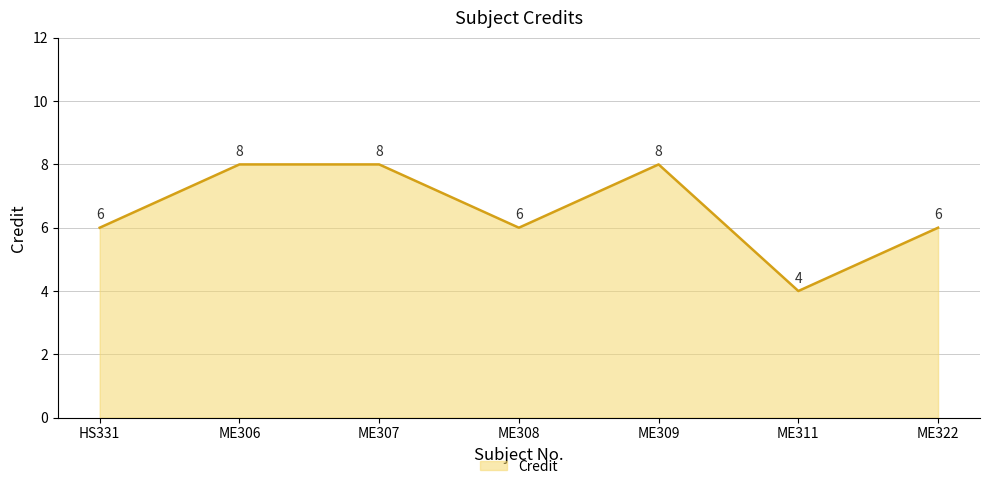

Count the values in the range 6 to 8.

6